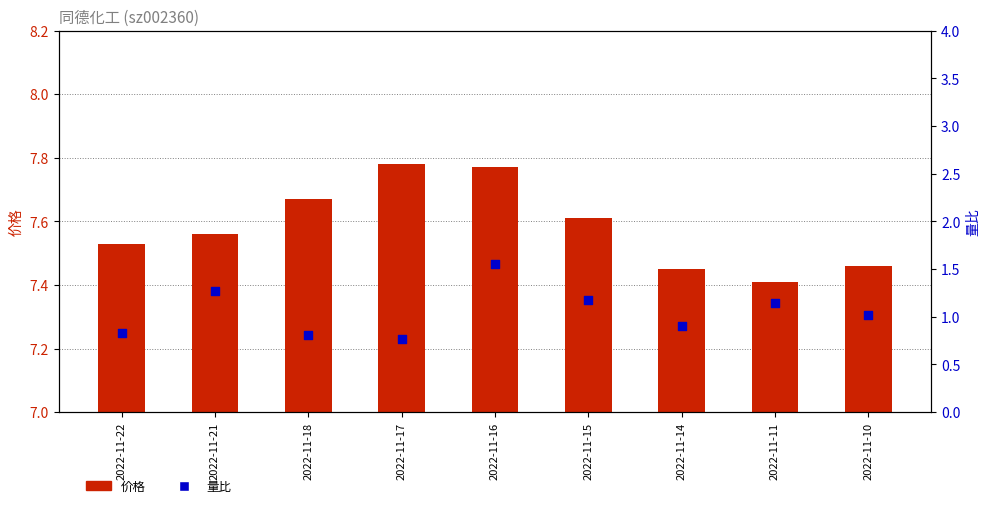

Is the value of 量比 at 2022-11-17 greater than the value of 价格 at 2022-11-10?

No